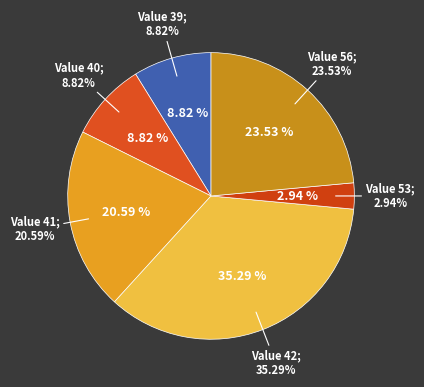

How many slices are in this pie chart?

6